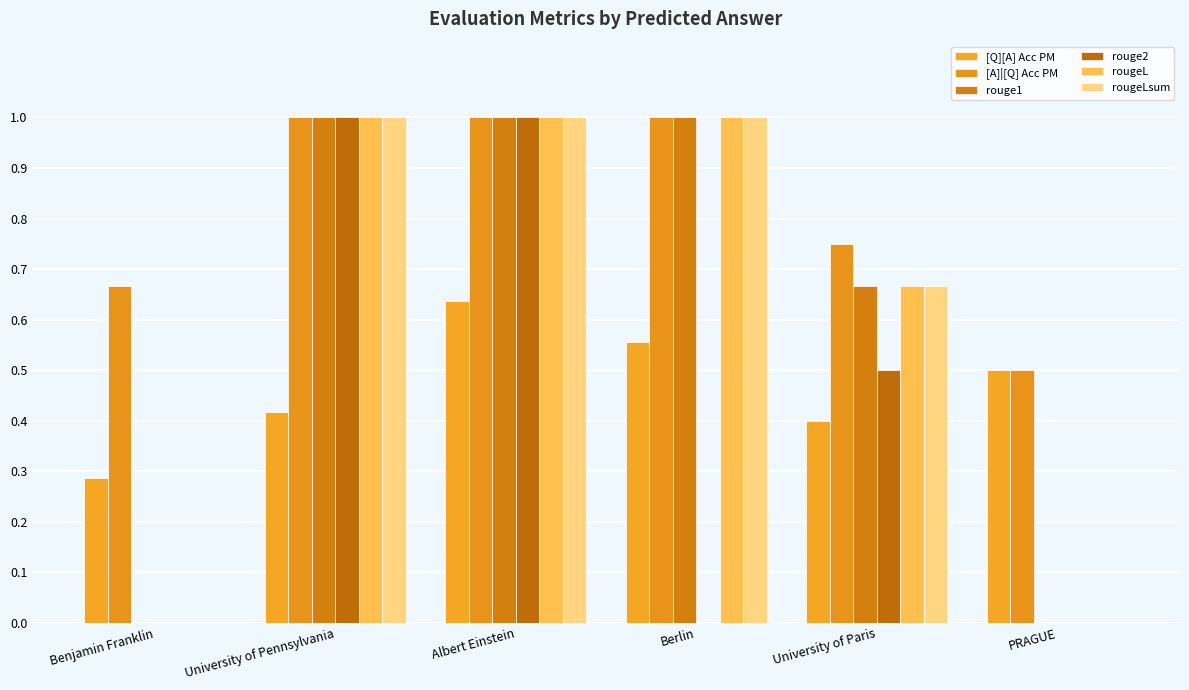

What is the sum of all rouge1 values?

3.7